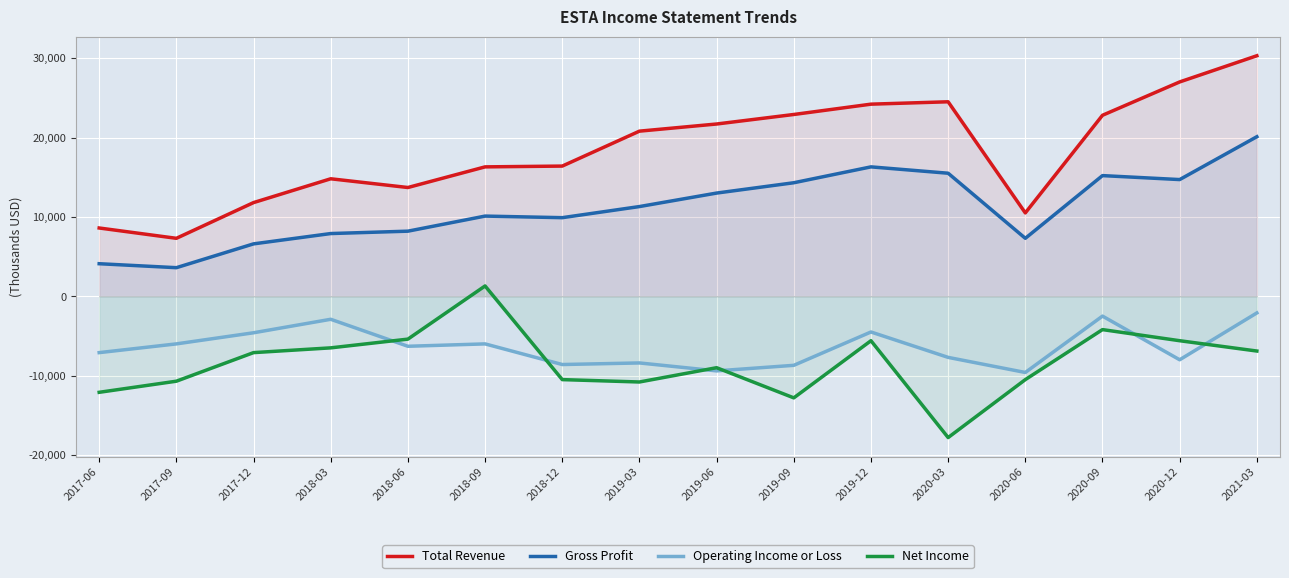

Is it true that Net Income equals -11130 at 2018-03?

False